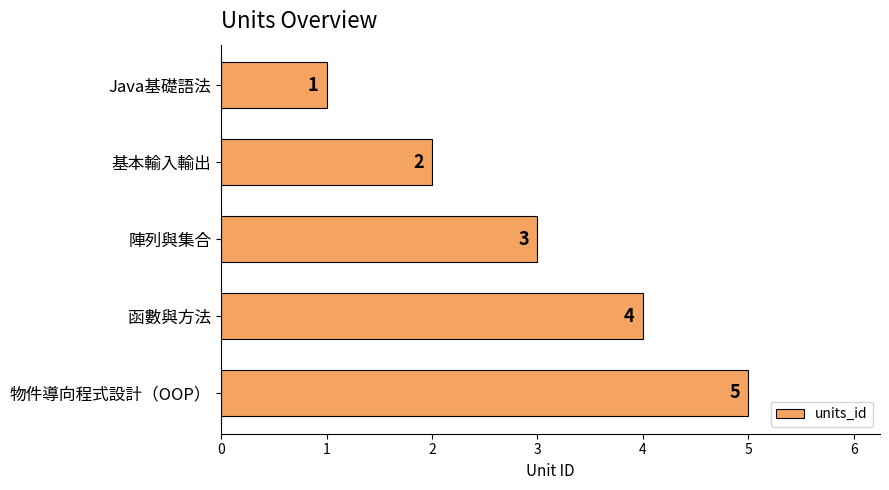

Does the chart contain stacked bars?

No